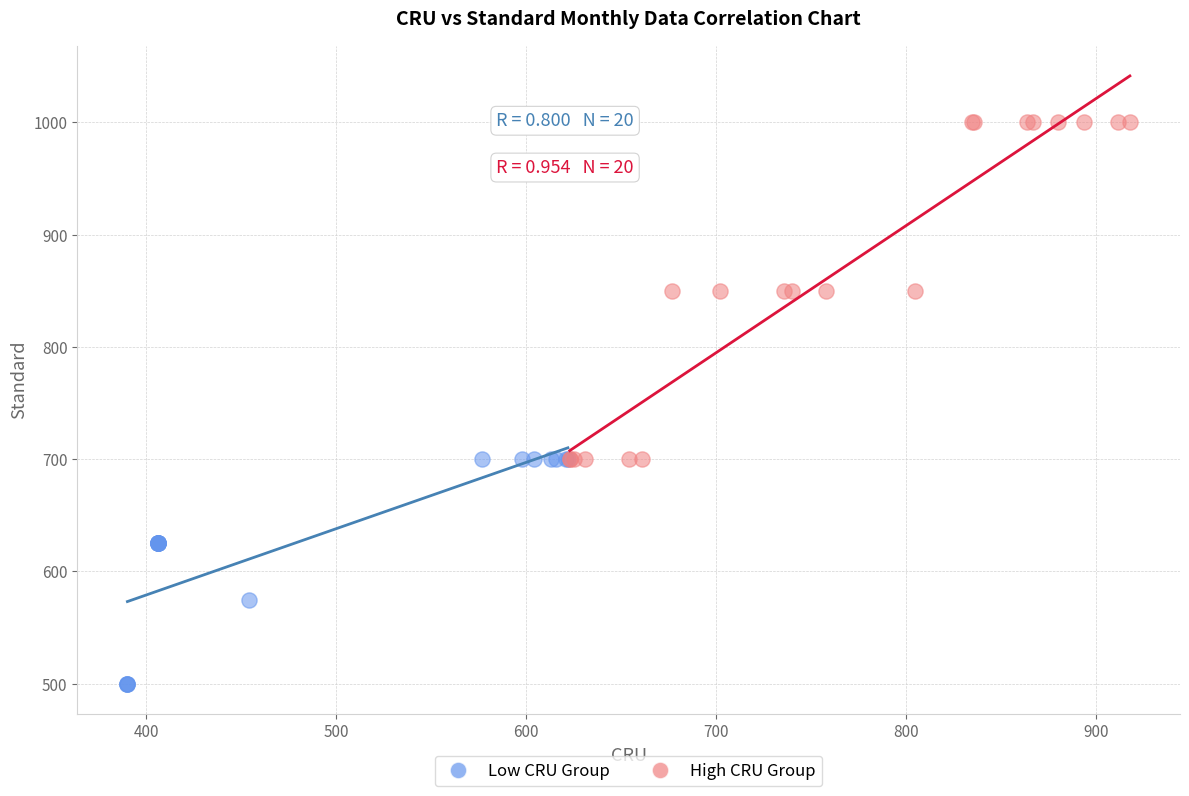

Which series reaches the minimum Y coordinate?

Low CRU Group